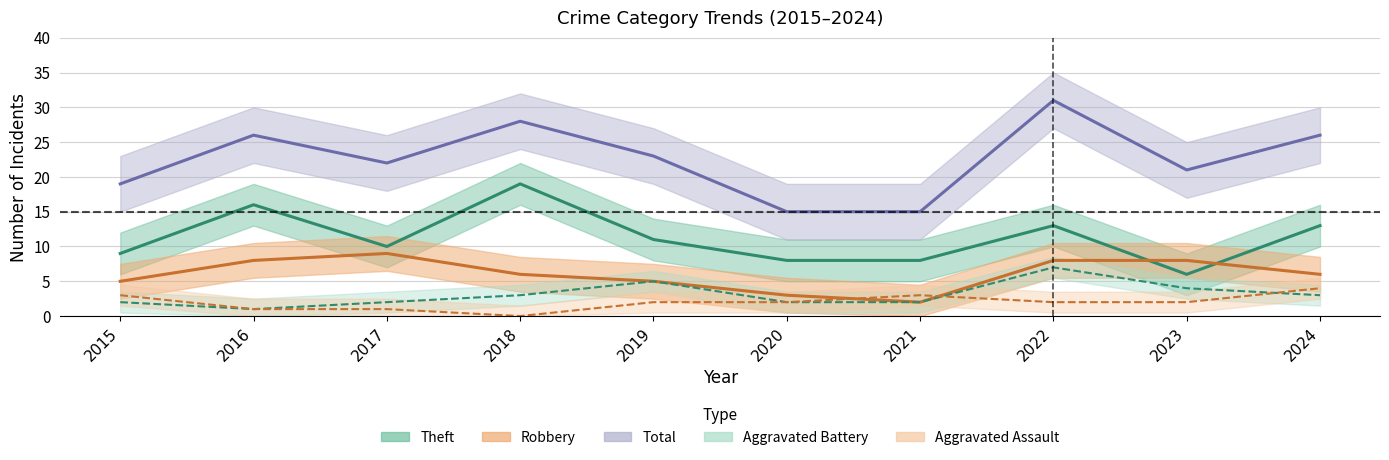

Rank the series at 2016 from highest to lowest value.

Total, Theft, Robbery, Aggravated Assault, Aggravated Battery